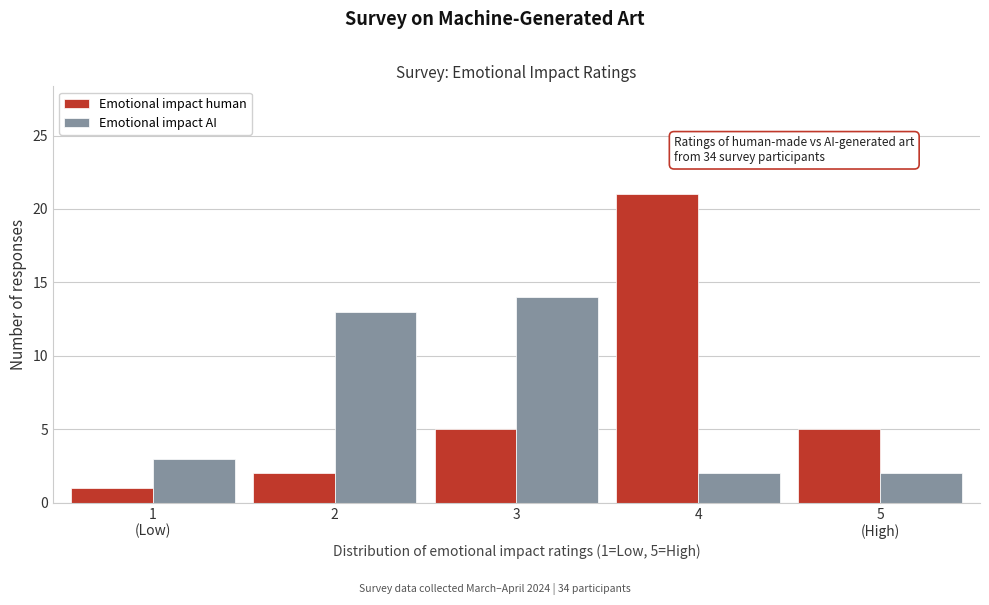

Reading left to right, extract all data points from this chart.

Emotional impact human: 1	2	5	21	5
Emotional impact AI: 3	13	14	2	2